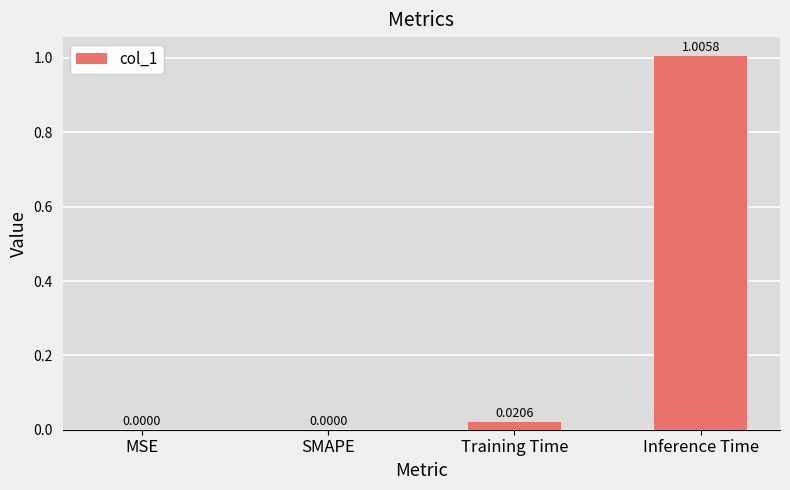

The chart shows a value of 0.0 at SMAPE. True or false?

True